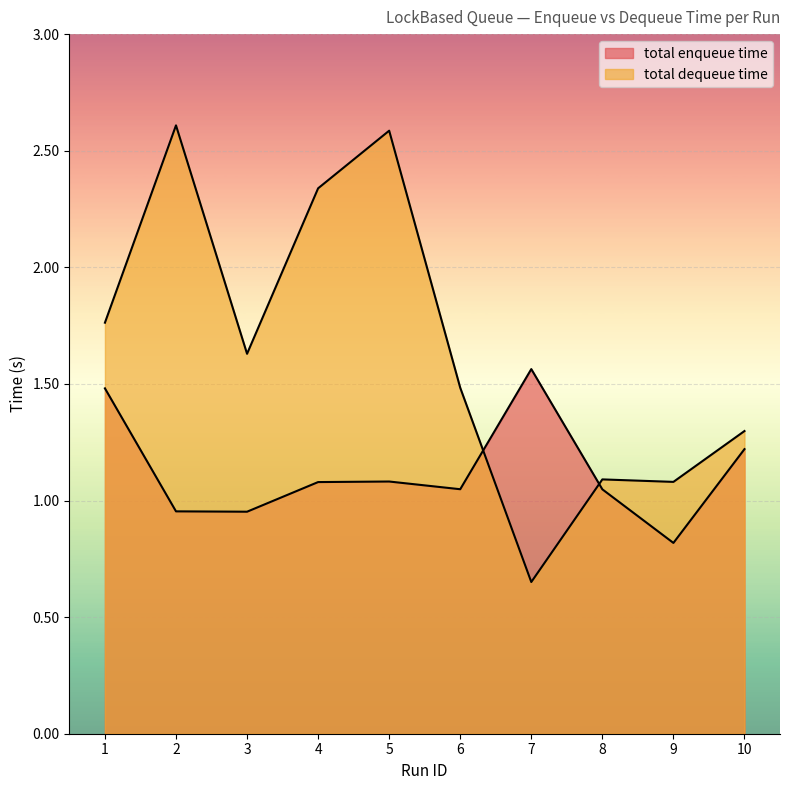

Reading left to right, transcribe all the data shown in this chart.

total enqueue time: 1=1.5	2=1.0	3=1.0	4=1.1	5=1.1	6=1.0	7=1.6	8=1.0	9=0.8	10=1.2
total dequeue time: 1=1.8	2=2.6	3=1.6	4=2.3	5=2.6	6=1.5	7=0.7	8=1.1	9=1.1	10=1.3